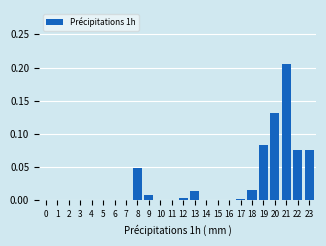

What is the sum of all values?

0.7